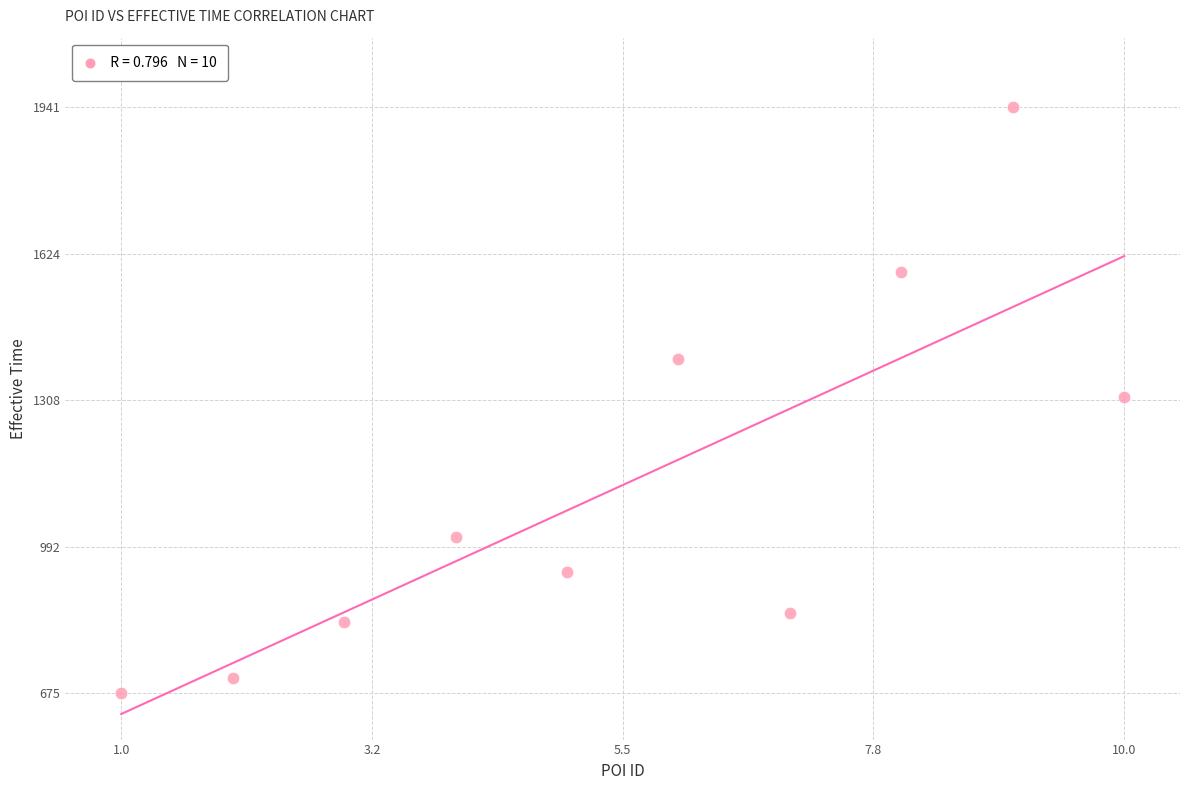

What is the range of X values (max minus min)?

9